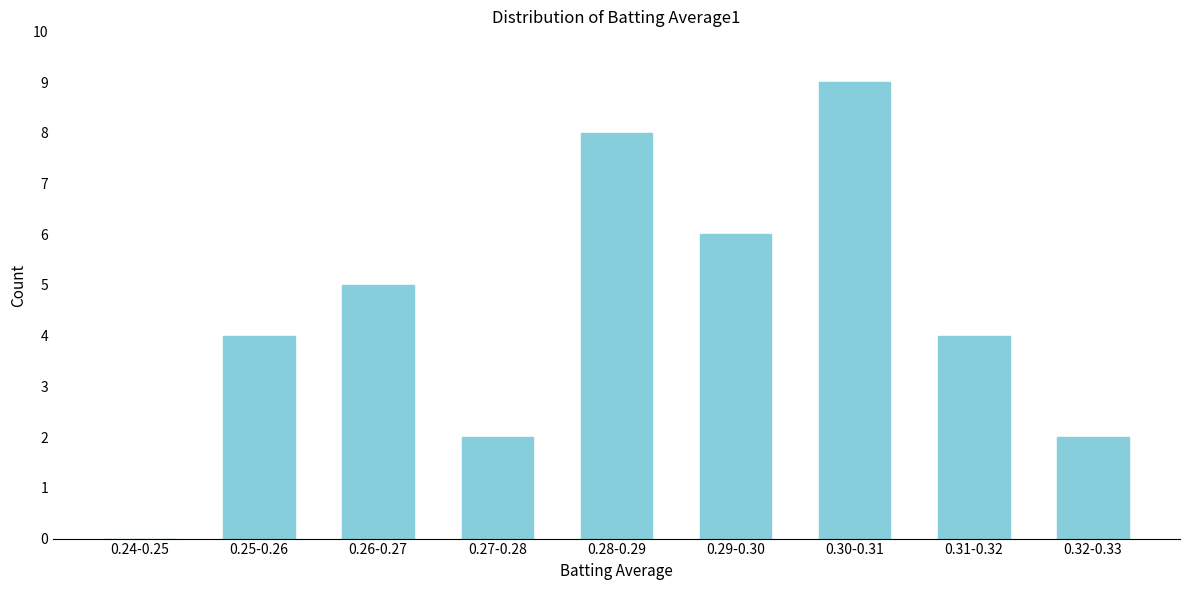

Reading right to left, what are all the values shown in this chart?

0.32-0.33=2	0.31-0.32=4	0.30-0.31=9	0.29-0.30=6	0.28-0.29=8	0.27-0.28=2	0.26-0.27=5	0.25-0.26=4	0.24-0.25=0